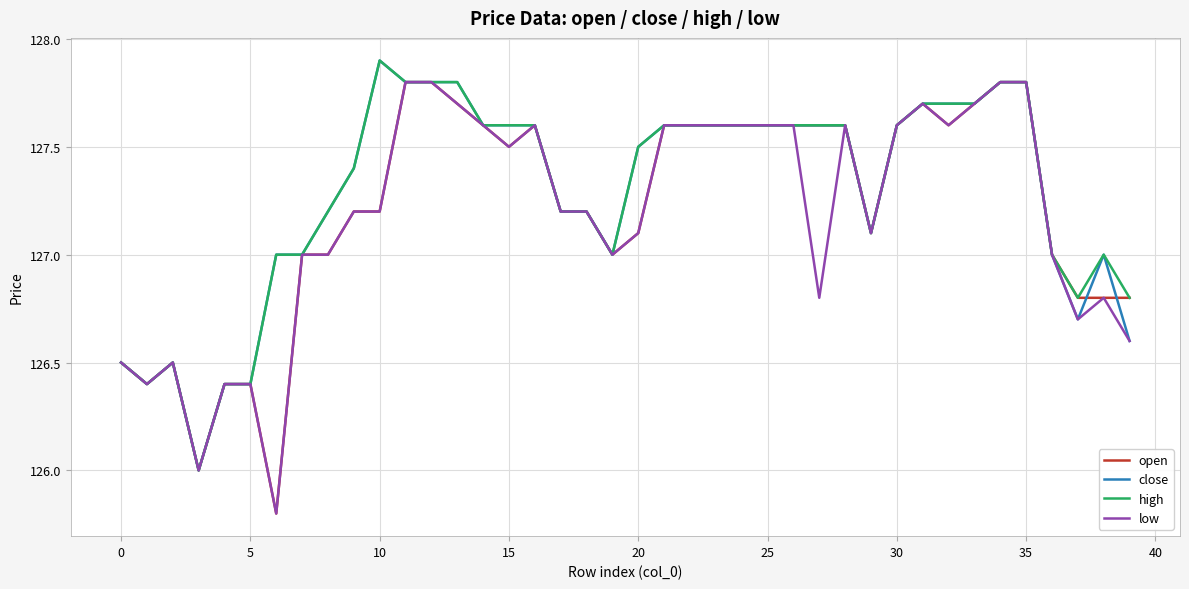

What is the greatest value displayed?

127.9